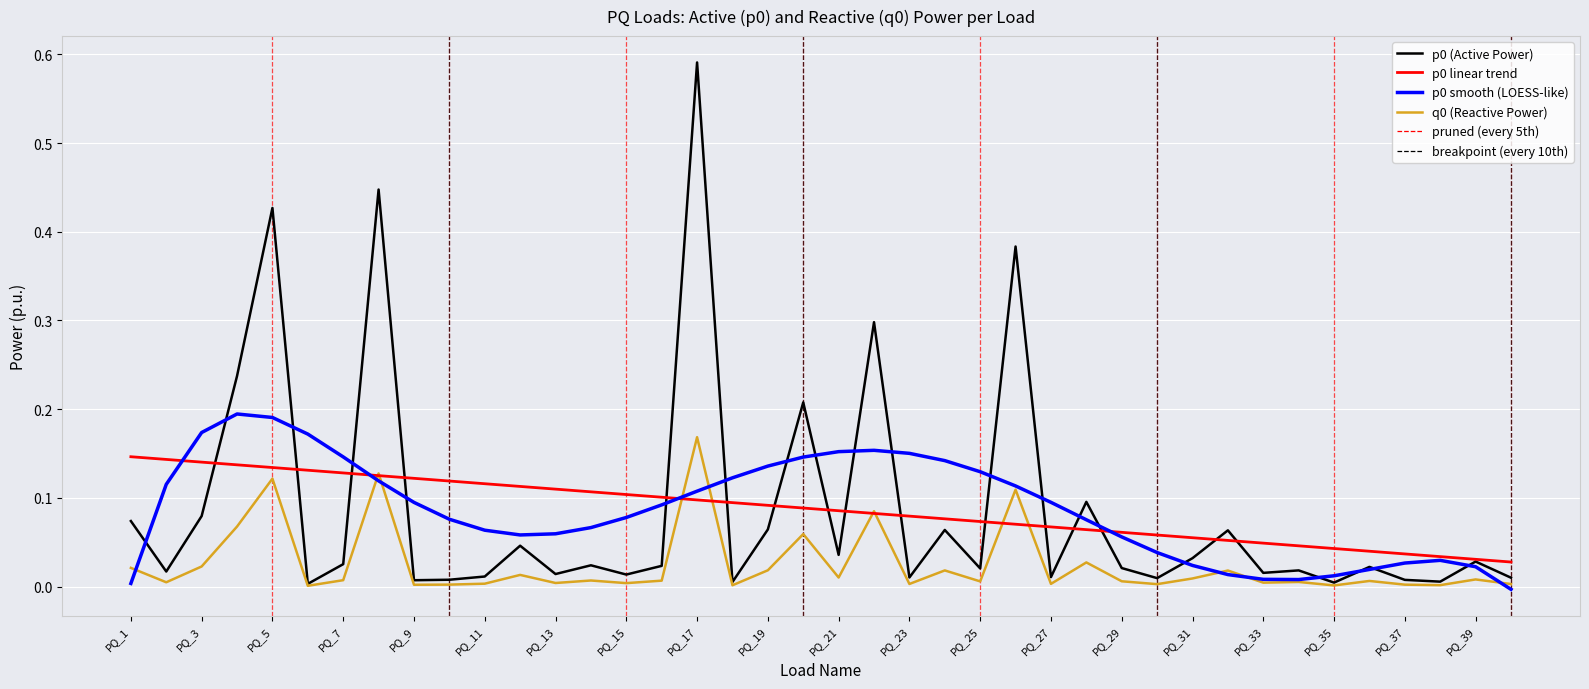

How many lines are shown in the chart?

4